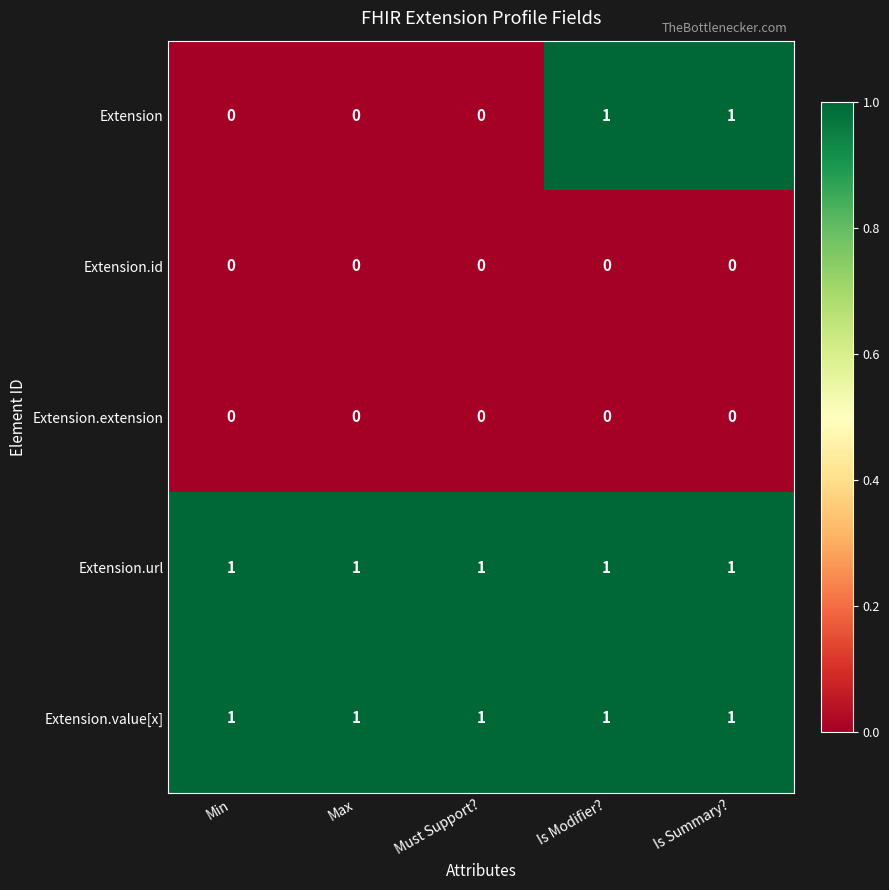

Which series has the largest range (max minus min)?

Extension